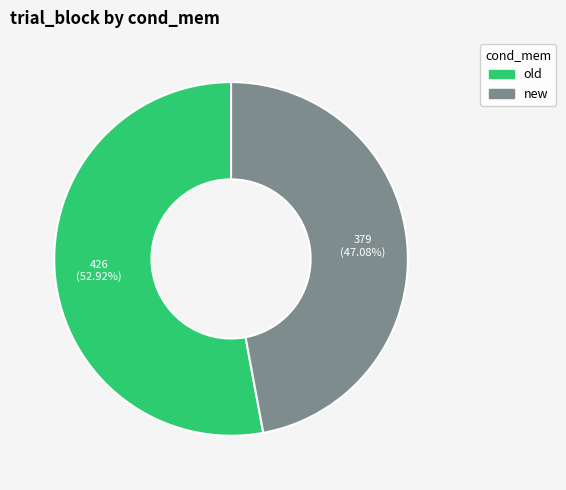

Is there any slice that represents more than half of the pie?

Yes